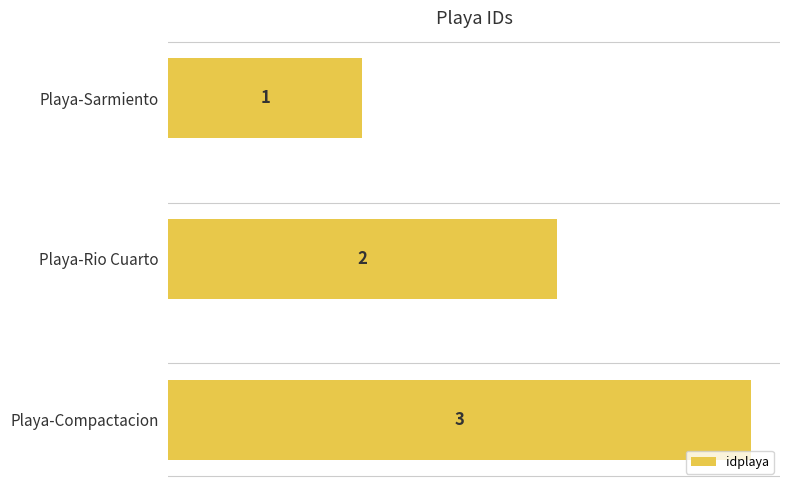

What is the smallest value displayed?

1